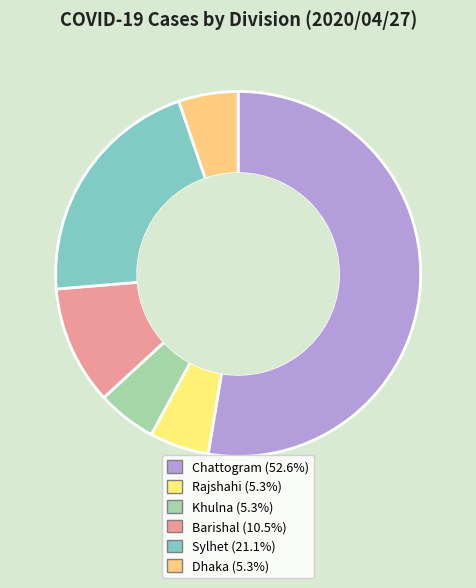

How many segments does this pie chart have?

6